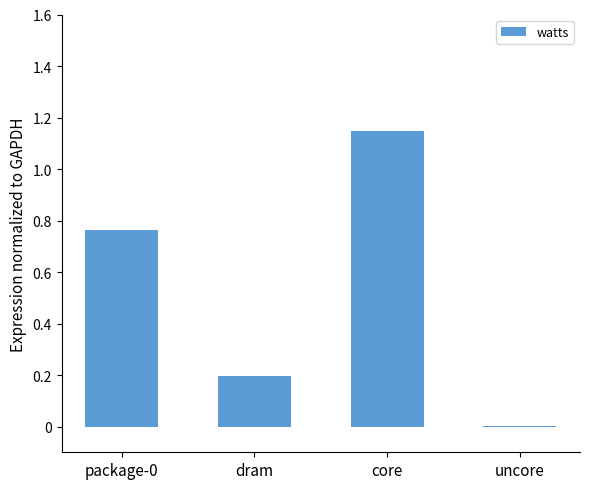

What is the change in value from core to uncore?

-1.1